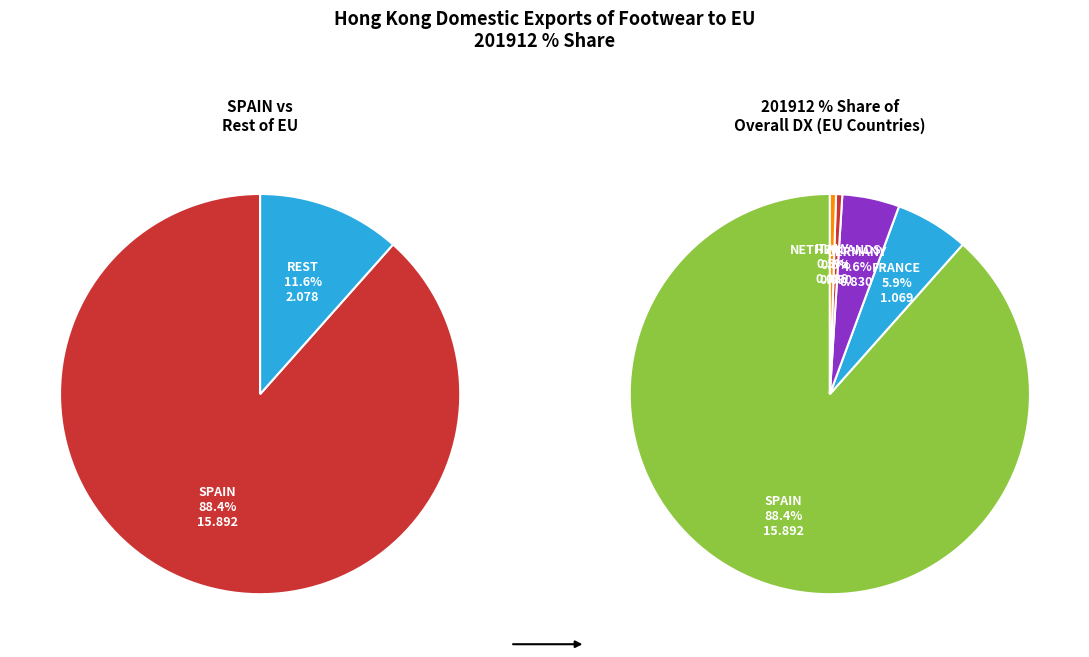

How many slices are in this pie chart?

7